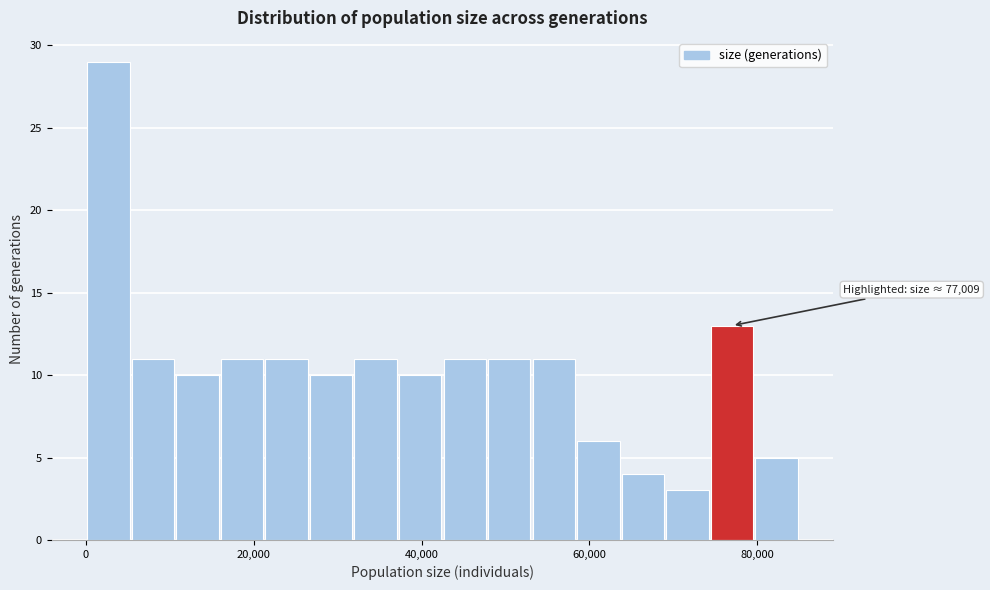

Around what value on the x-axis is the tallest bar? Give the approximate position of its centre, as read against the axis.

2000